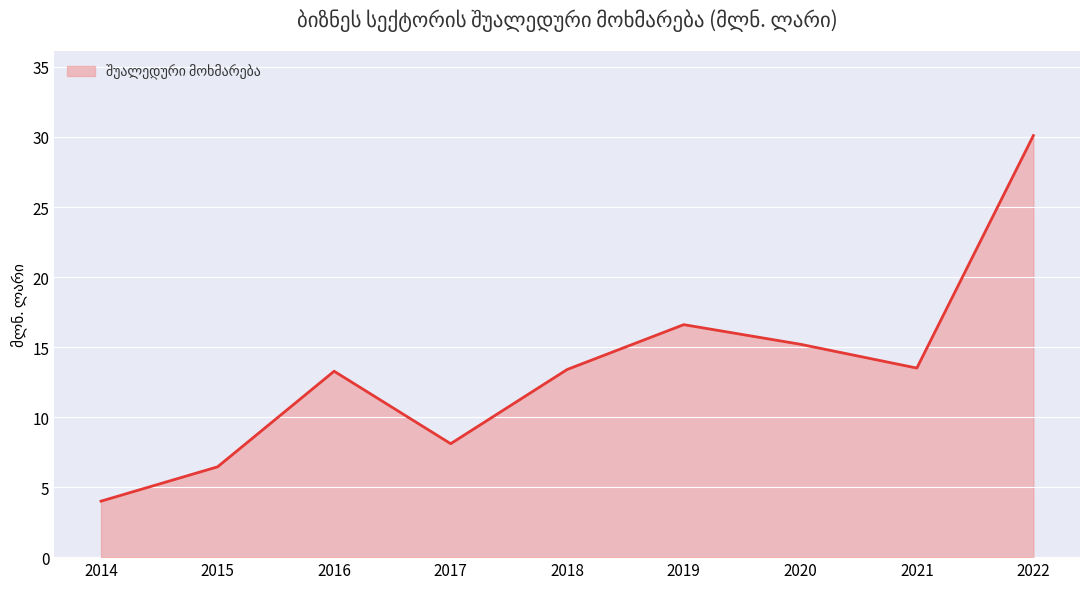

What is the sum of all values?

120.6